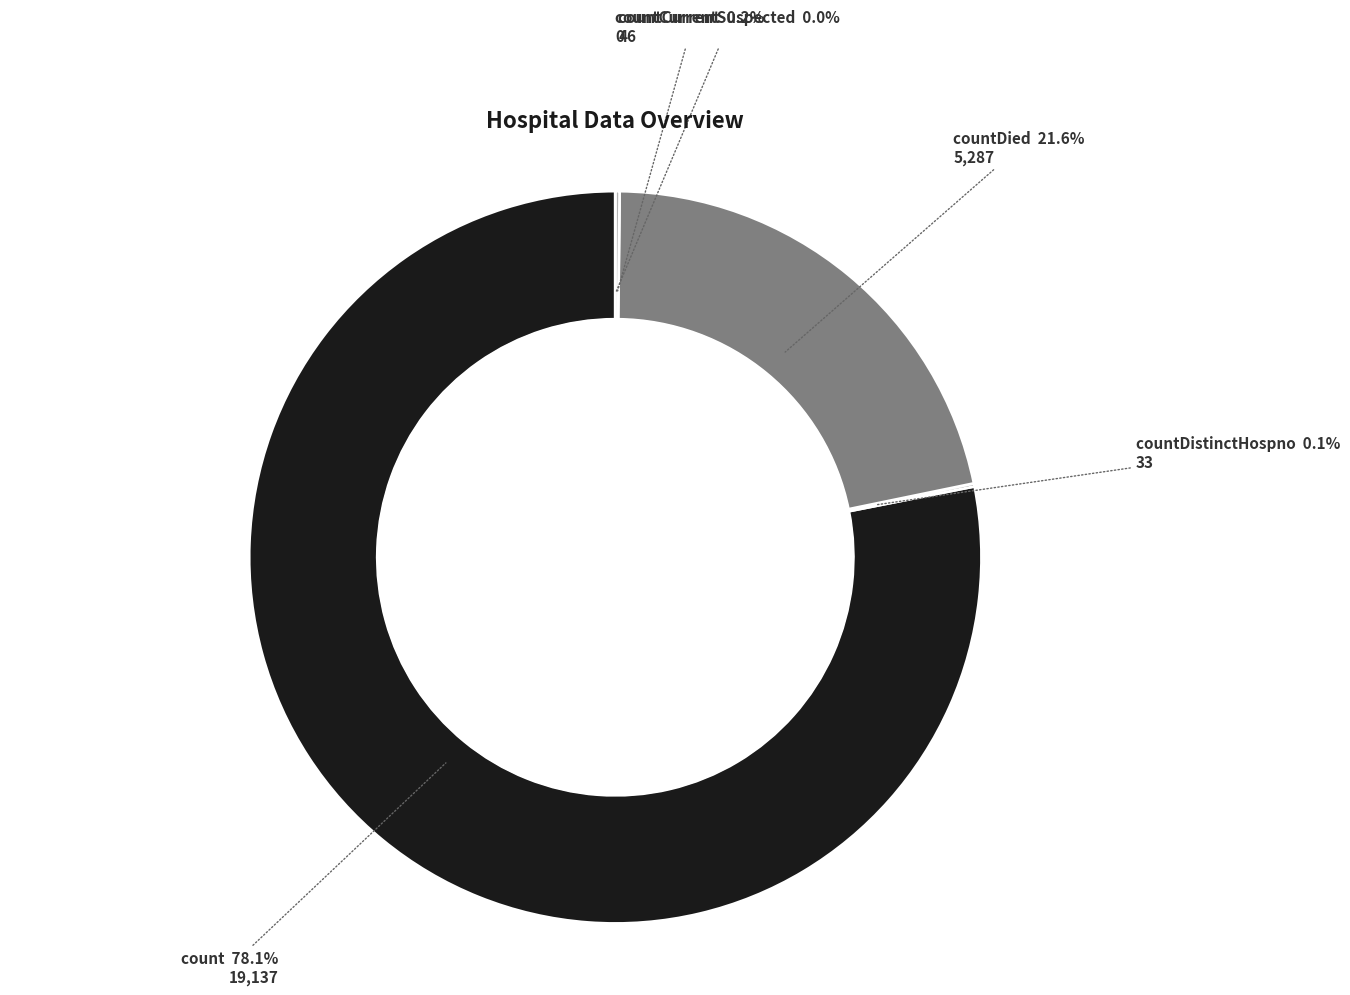

To the nearest percent, what portion does count represent?

78%